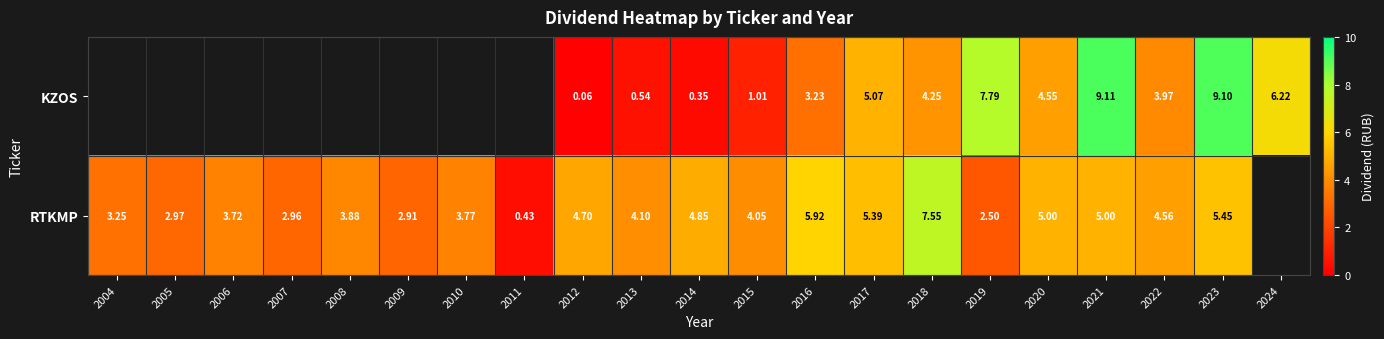

Rank the series at 2017 from lowest to highest value.

KZOS, RTKMP